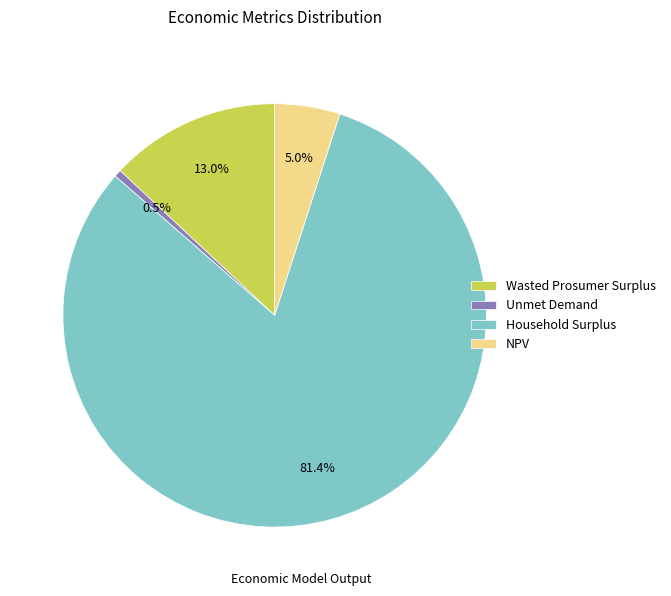

To the nearest percent, what is the difference between the largest and smallest slice percentages?

81%